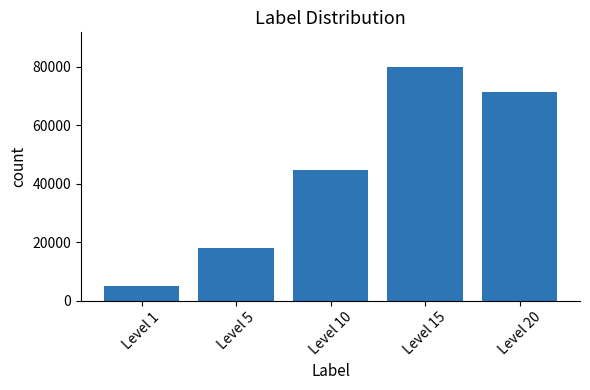

What is the value of the 3rd bar from the left?

44770